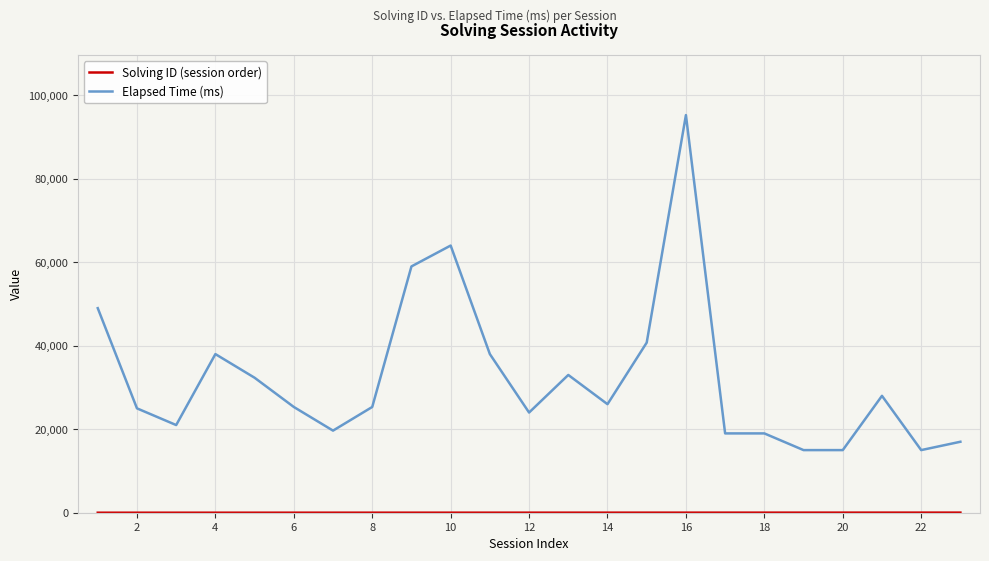

What is the maximum value shown in the chart?

95250